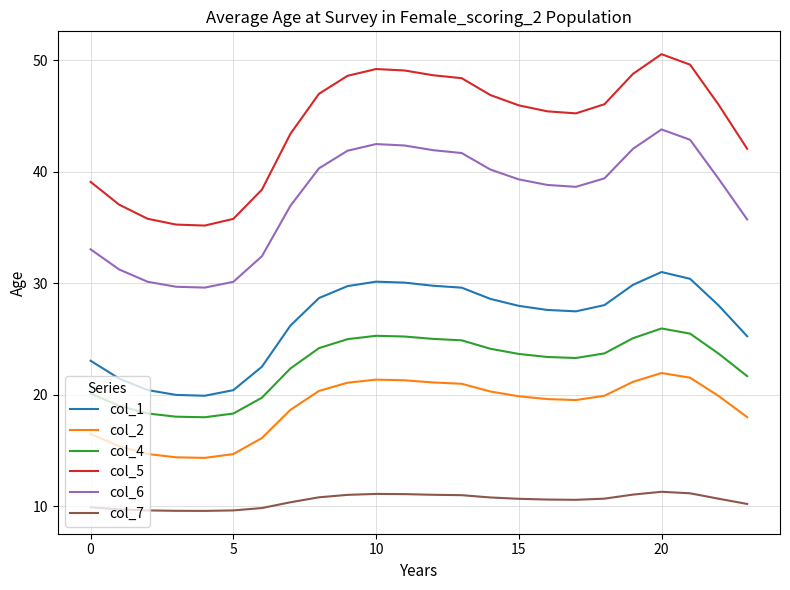

True or false: col_4 and col_1 intersect in this chart.

False